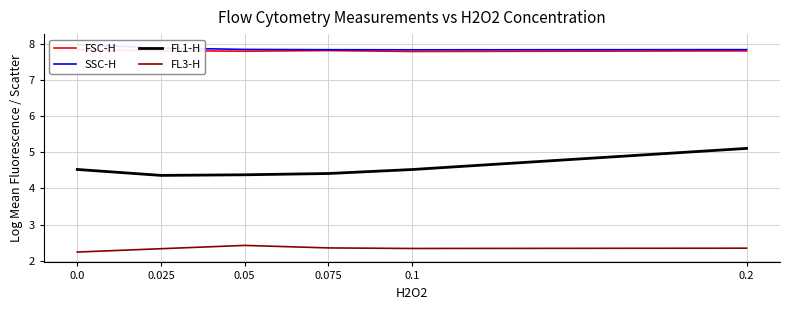

What is the greatest value displayed?

8.0